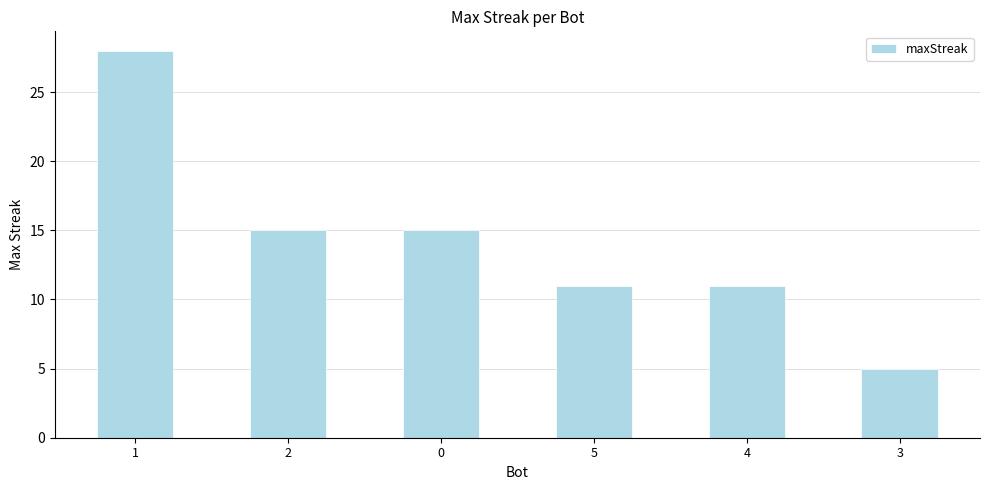

What is the greatest value displayed?

28